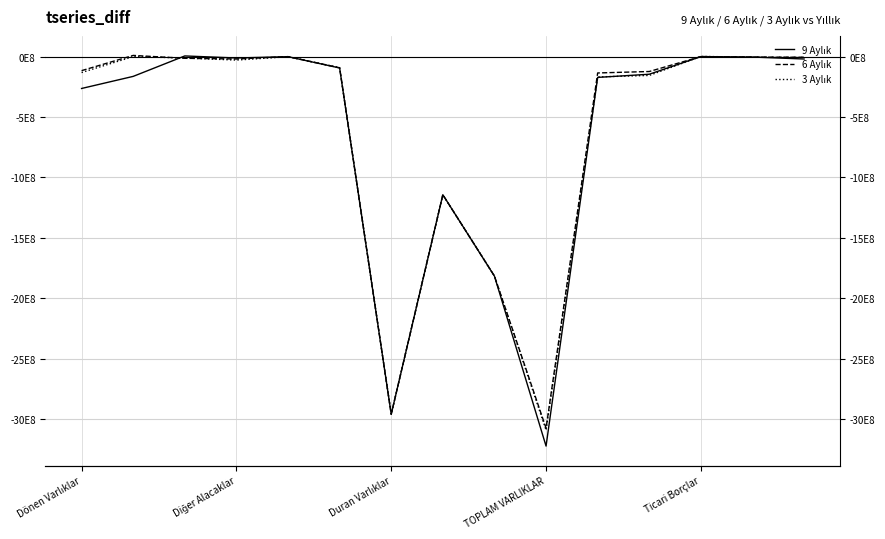

Where does the 6 Aylık series first go above -92558856?

Diğer Alacaklar